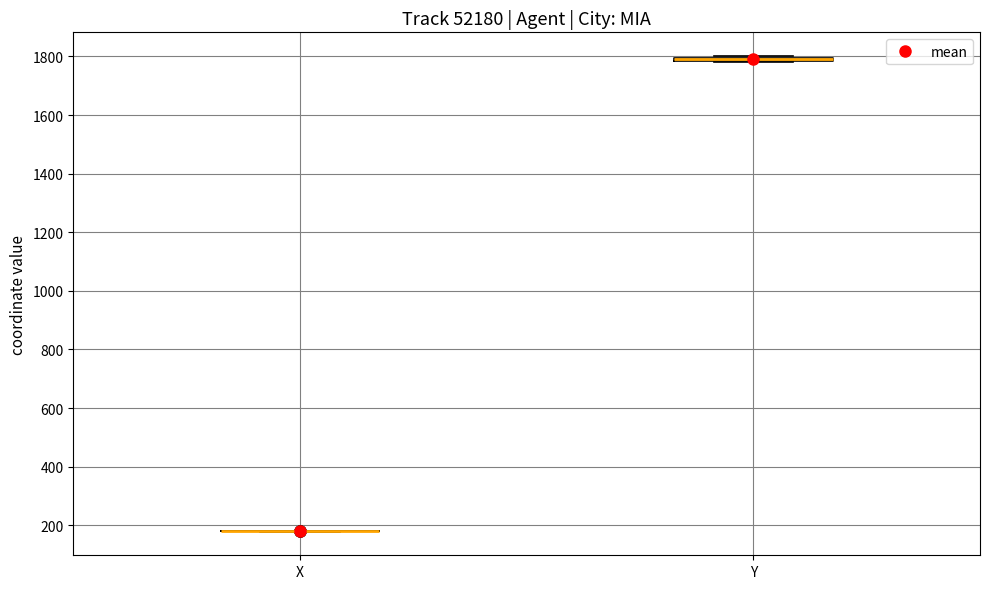

Where is the lower edge of the box for Y on the y-axis? The values are not printed on the chart, so give them approximately, as read against the axis.

1780